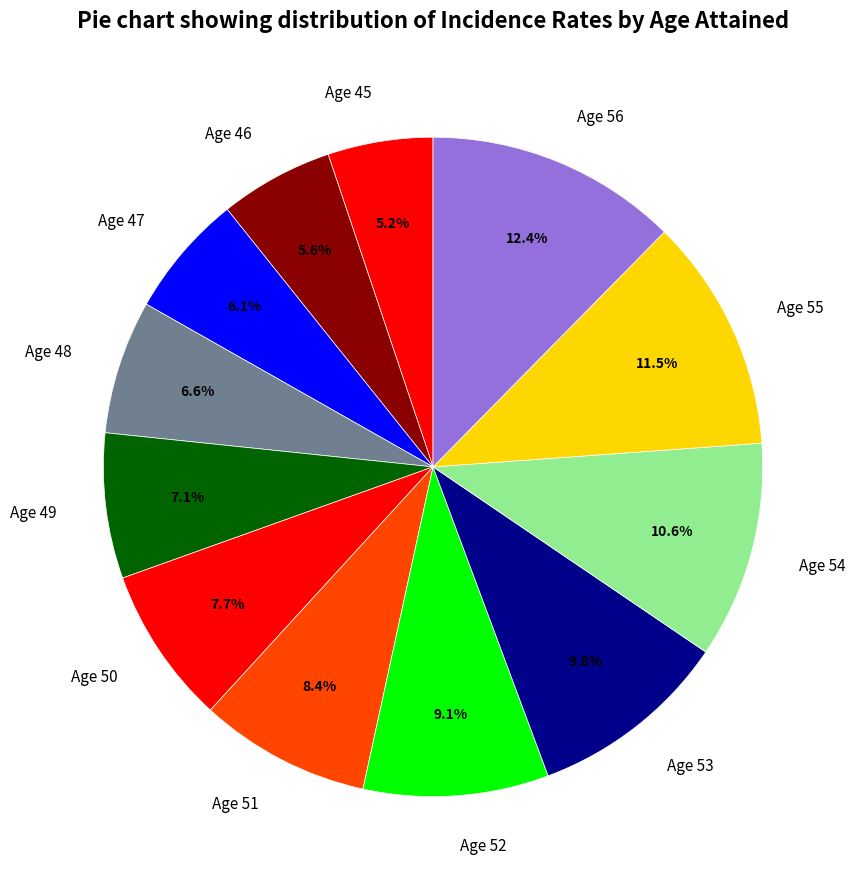

Combined, do Age 55 and Age 56 account for over 50%?

No